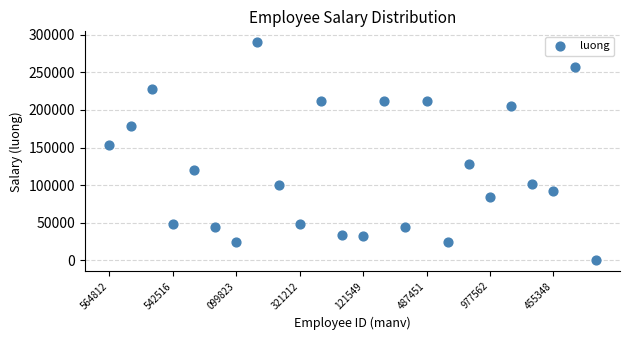

What is the range of Y values (max minus min)?

289930